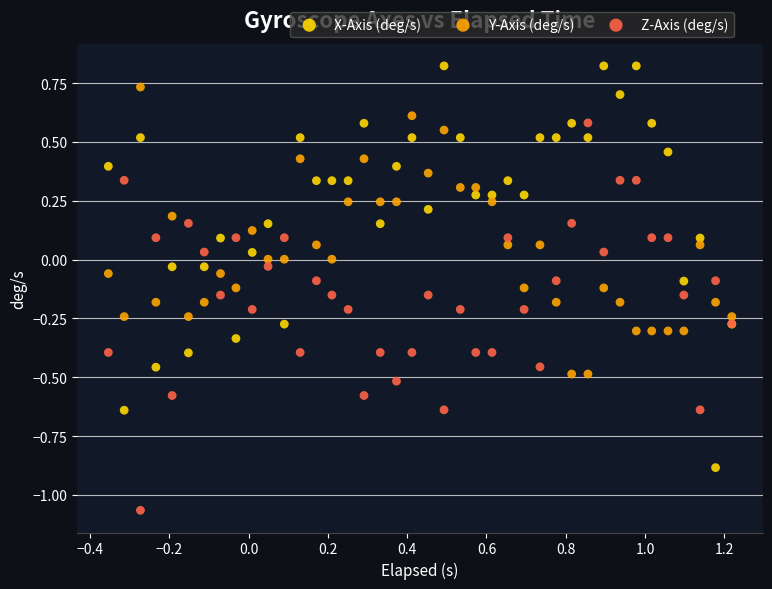

What are all the series names shown in the legend?

X-Axis (deg/s), Y-Axis (deg/s), Z-Axis (deg/s)